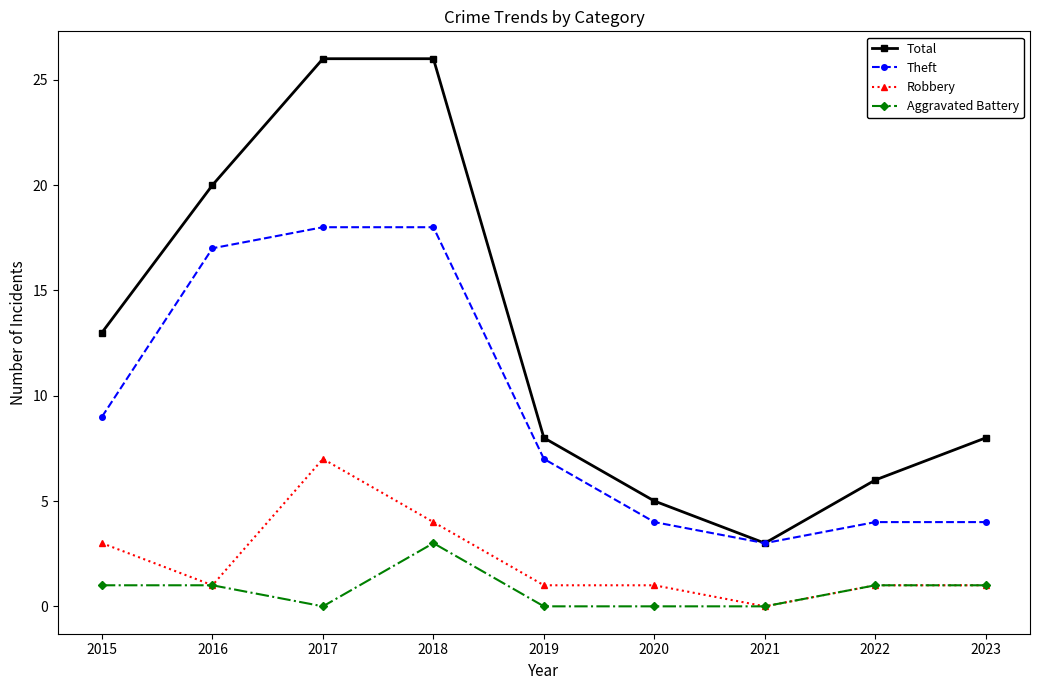

Reading left to right, list all the values displayed in this chart.

Total: 13	20	26	26	8	5	3	6	8
Theft: 9	17	18	18	7	4	3	4	4
Robbery: 3	1	7	4	1	1	0	1	1
Aggravated Battery: 1	1	0	3	0	0	0	1	1